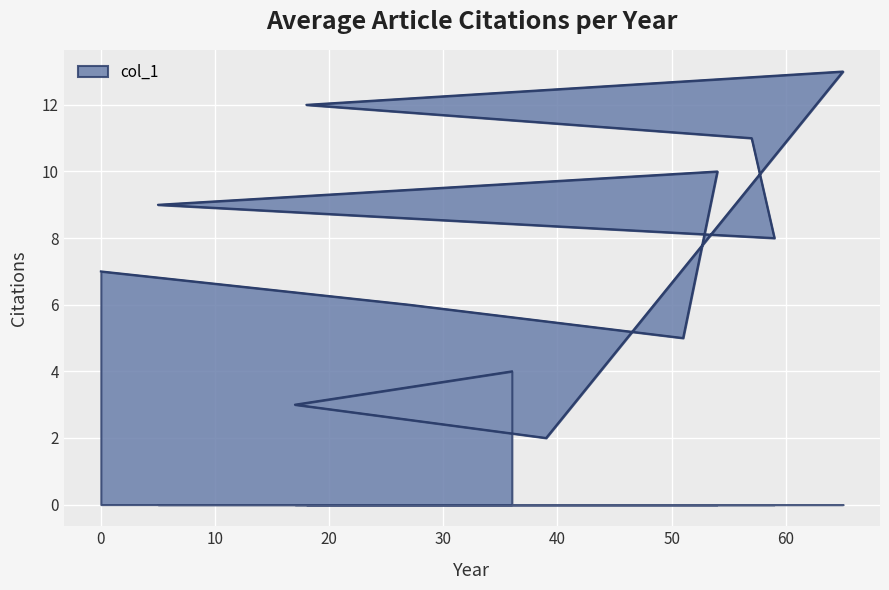

What is the approximate value at 59, to the nearest 10?

10